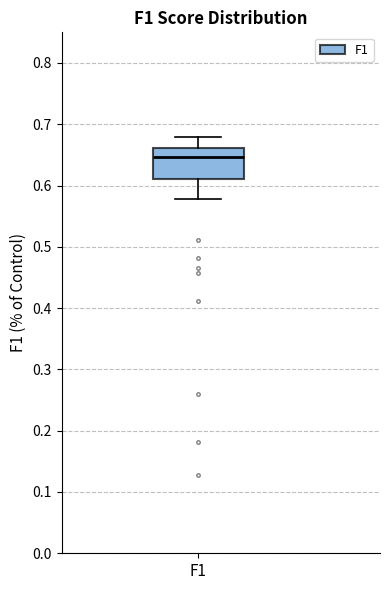

Transcribe this box plot: give where the median line is, the range the box spans, and where the two whiskers end, as read against the y-axis. The values are not printed on the chart, so give them approximately, as read against the axis.

median 0.65, box 0.61 to 0.66, whiskers 0.58 to 0.68